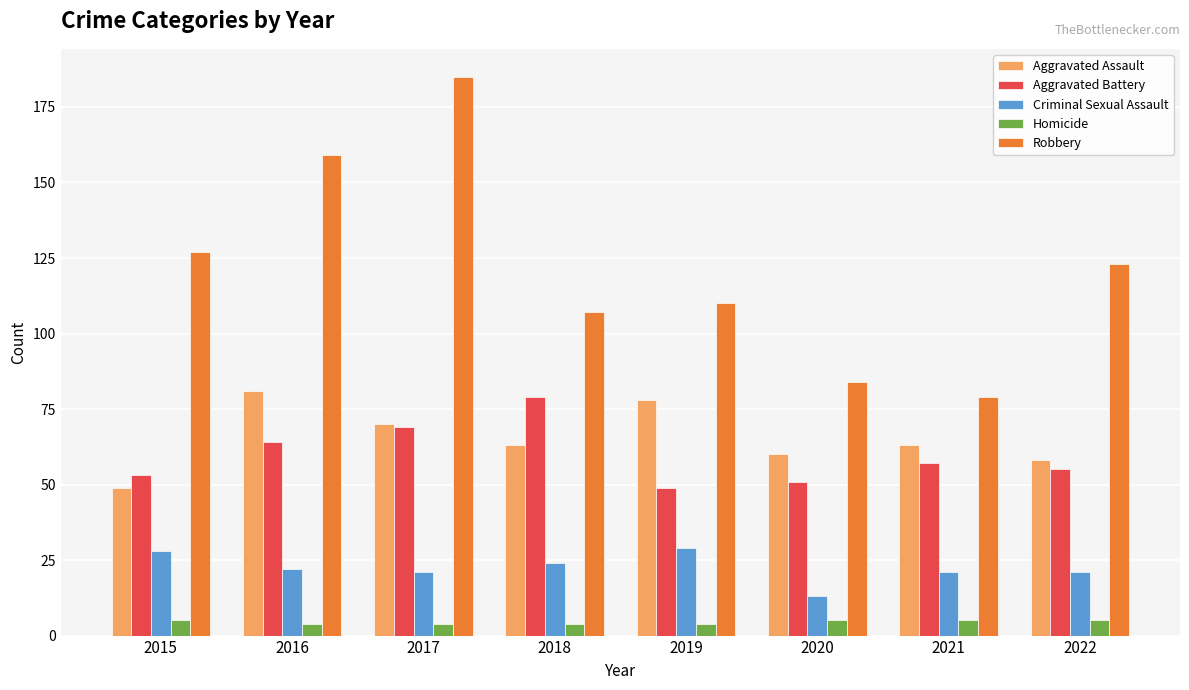

Which category has the lowest value in the Aggravated Battery series?

2019